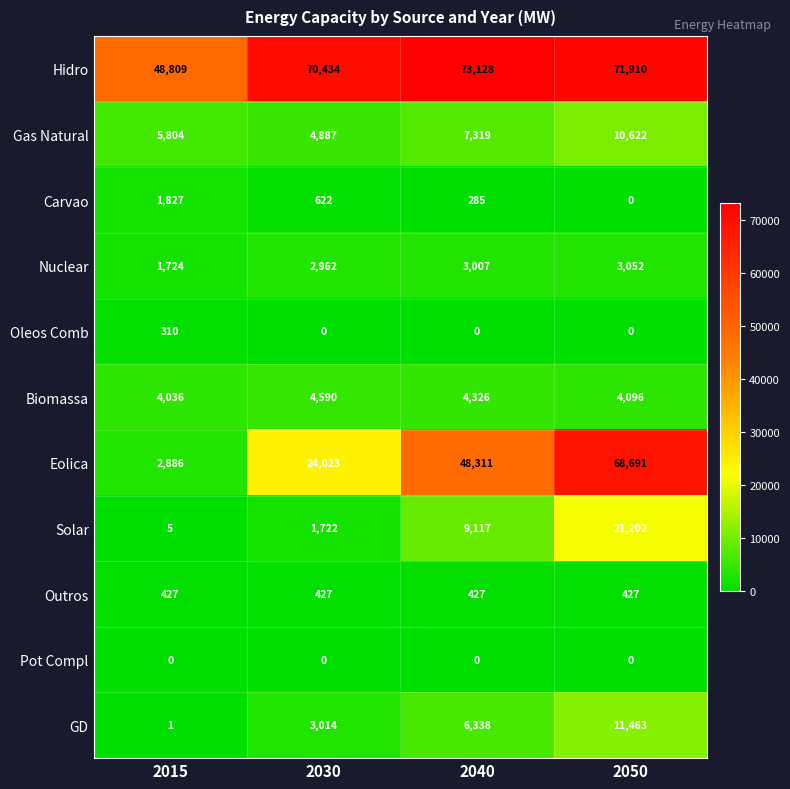

Which series has the largest total across all categories?

Hidro